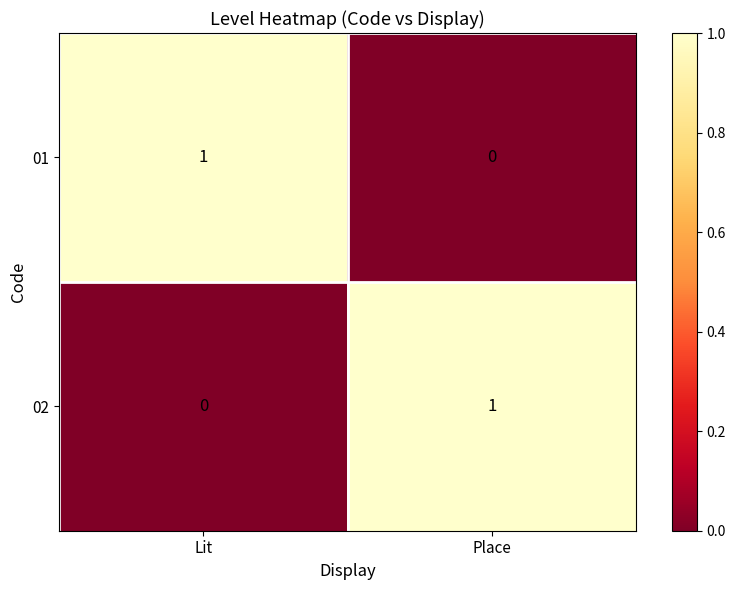

Which category has the lowest value in the 02 series?

Lit